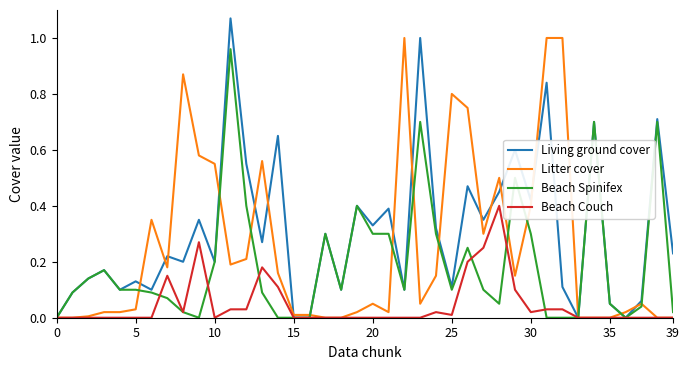

Which series has the widest spread of values?

Living ground cover